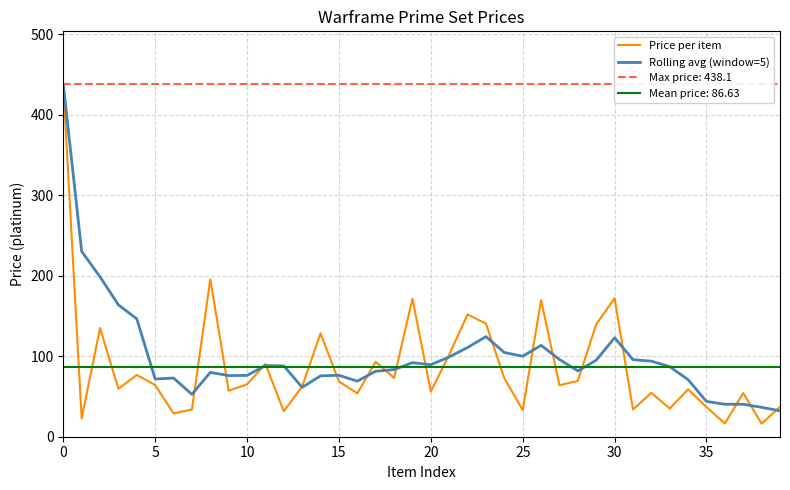

What is the maximum value for Price per item?

438.1